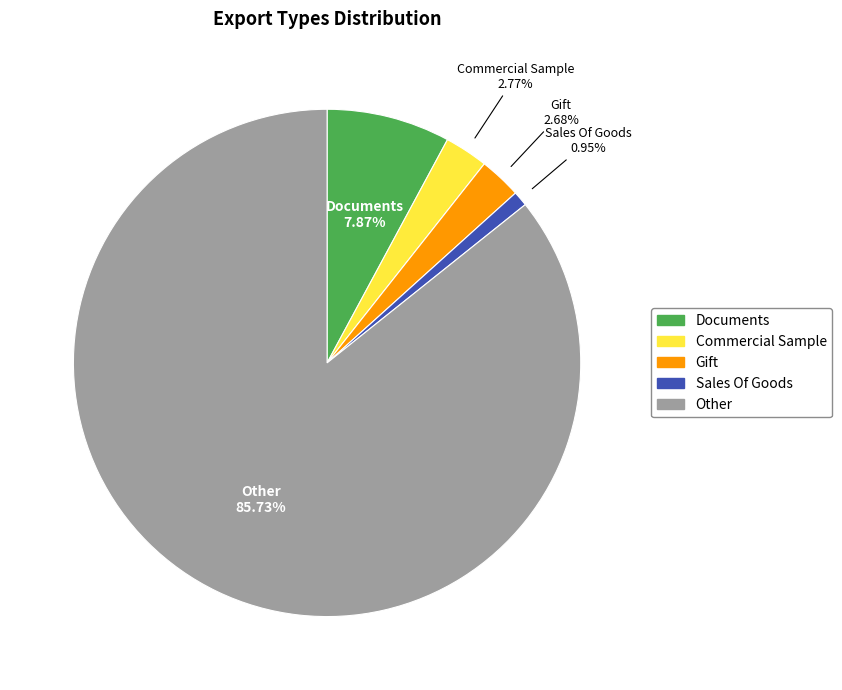

To the nearest percent, what portion does Other represent?

86%